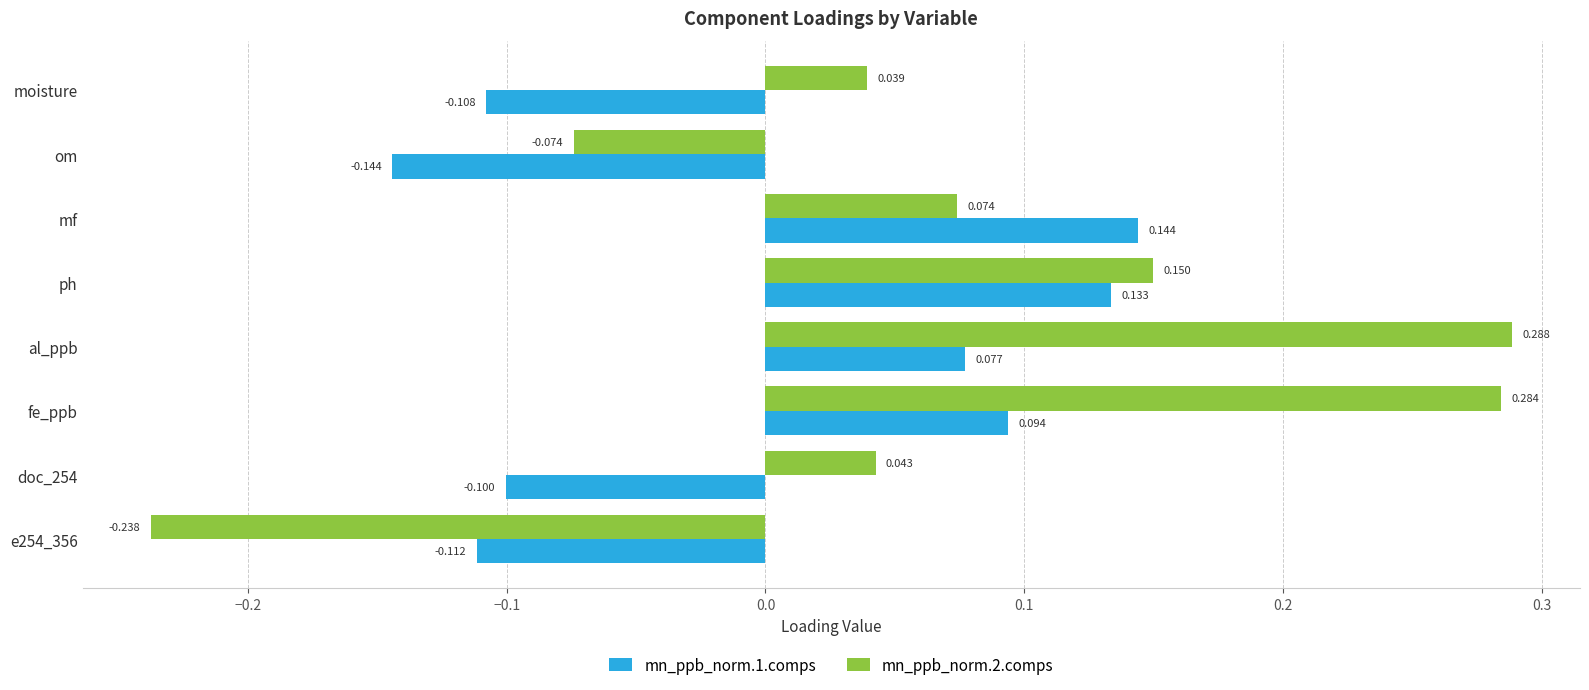

Which category has the highest value across all series?

al_ppb